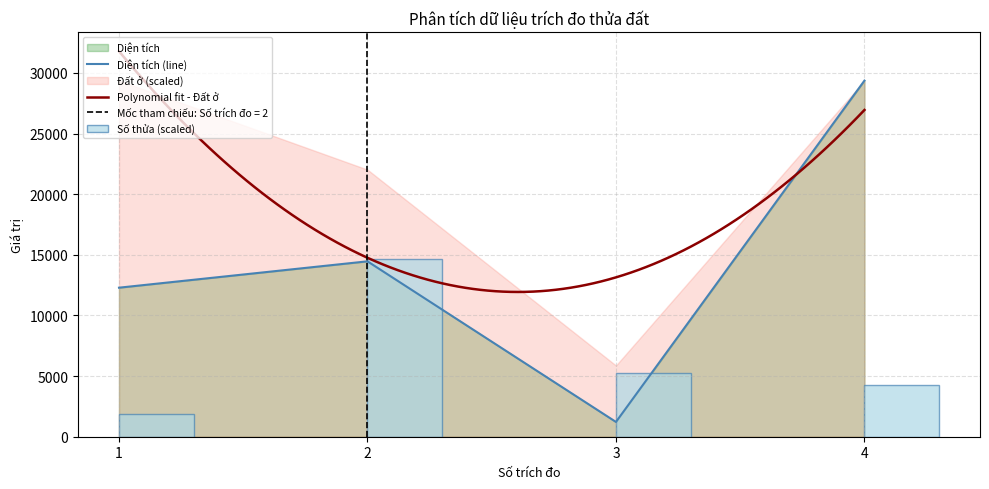

List the labels in order of Diện tích value, largest first.

4, 2, 1, 3